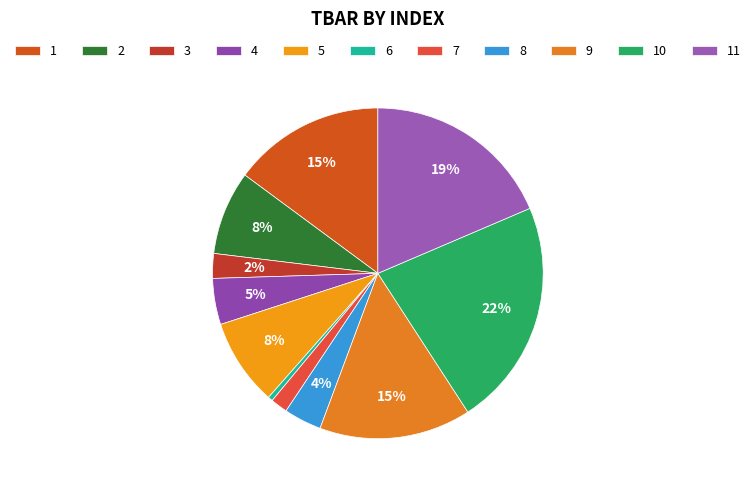

What is the largest slice in the pie chart?

10